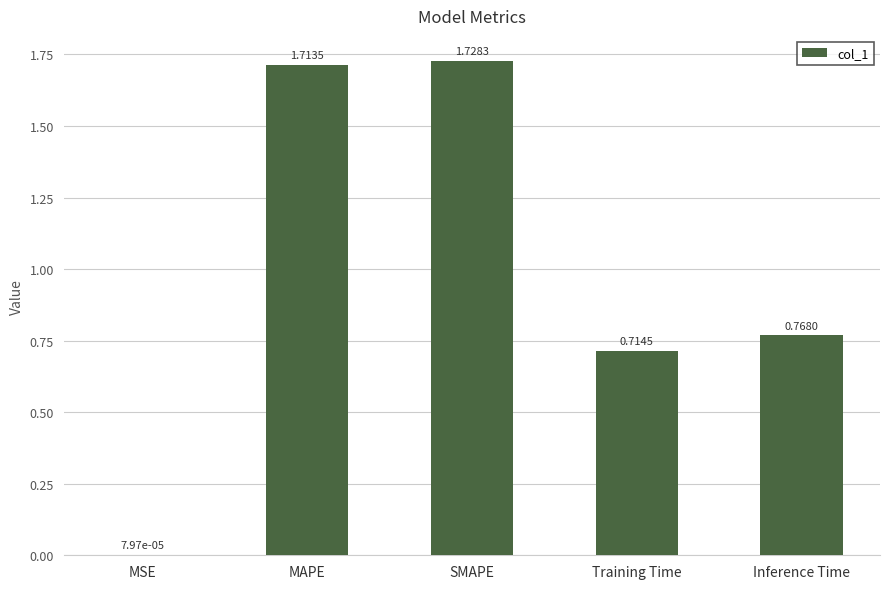

Which category has the highest value across all series?

SMAPE